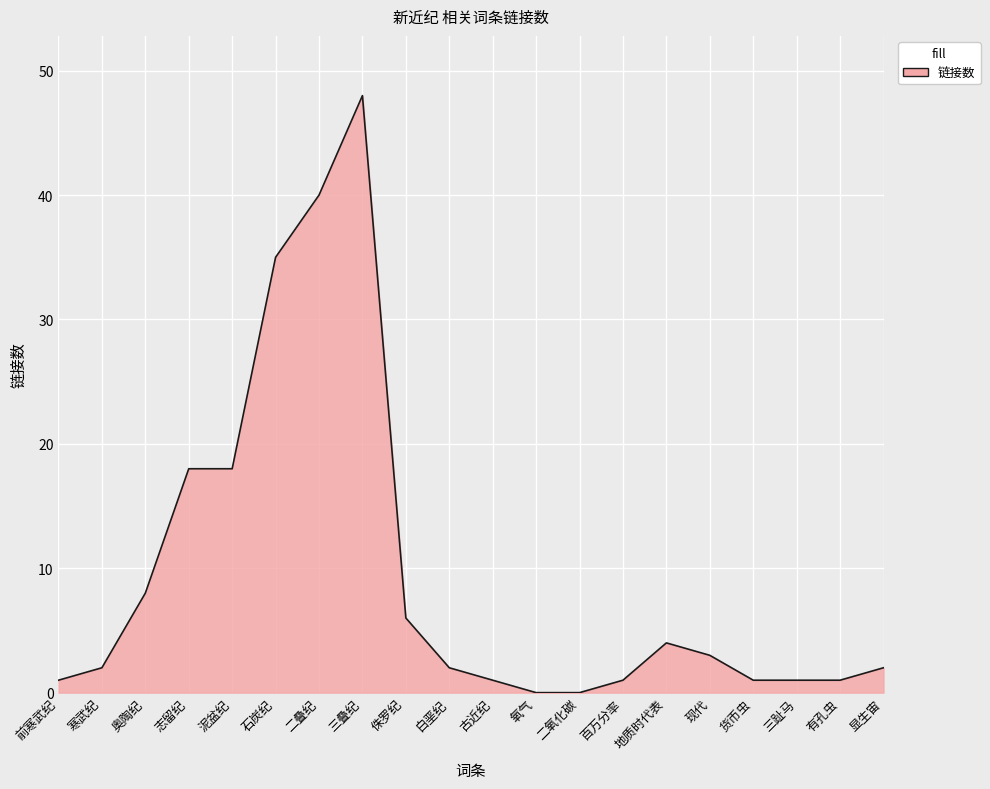

Is it true that the value at 石炭纪 is 35?

True